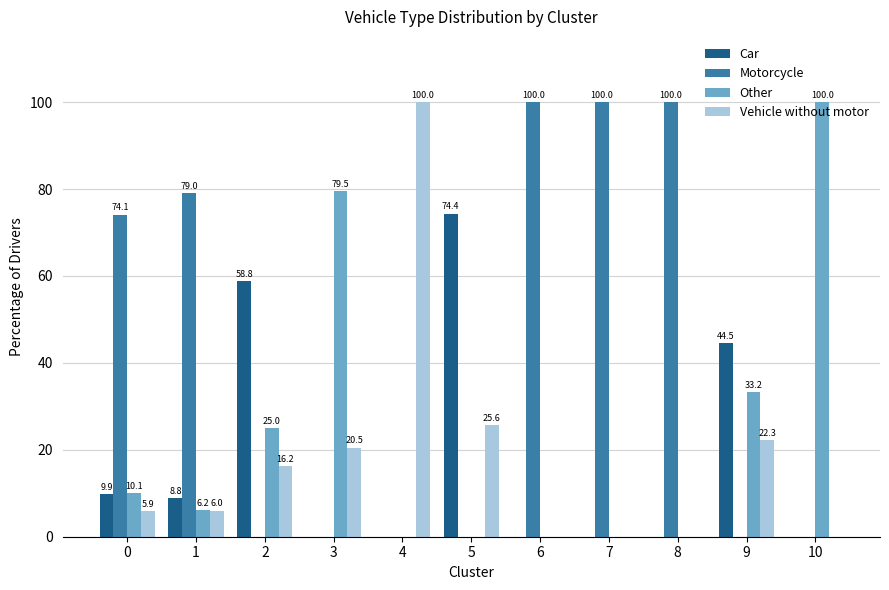

Reading left to right, what are all the values shown in this chart?

Car: 0=9.9	1=8.8	2=58.8	3=0.0	4=0.0	5=74.4	6=0.0	7=0.0	8=0.0	9=44.5	10=0.0
Motorcycle: 0=74.1	1=79.0	2=0.0	3=0.0	4=0.0	5=0.0	6=100.0	7=100.0	8=100.0	9=0.0	10=0.0
Other: 0=10.1	1=6.2	2=25.0	3=79.5	4=0.0	5=0.0	6=0.0	7=0.0	8=0.0	9=33.2	10=100.0
Vehicle without motor: 0=5.9	1=6.0	2=16.2	3=20.5	4=100.0	5=25.6	6=0.0	7=0.0	8=0.0	9=22.3	10=0.0